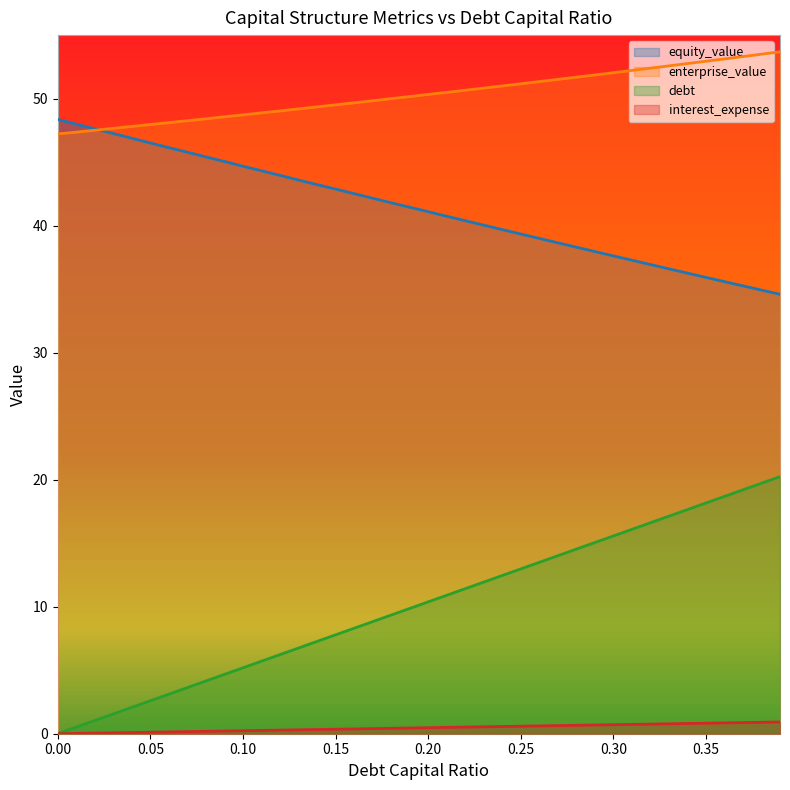

Reading left to right, list all the values displayed in this chart.

equity_value: 48.4	48.0	47.6	47.2	46.9	46.5	46.1	45.8	45.4	45.0	44.7	44.3	44.0	43.6	43.2	42.9	42.5	42.2	41.8	41.5	41.1	40.7	40.4	40.0	39.7	39.3	39.0	38.7	38.3	38.0	37.6	37.3	36.9	36.6	36.3	35.9	35.6	35.3	34.9	34.6
enterprise_value: 47.2	47.4	47.5	47.7	47.8	48.0	48.1	48.3	48.4	48.6	48.7	48.9	49.0	49.2	49.4	49.5	49.7	49.8	50.0	50.2	50.3	50.5	50.7	50.8	51.0	51.2	51.3	51.5	51.7	51.9	52.0	52.2	52.4	52.6	52.8	52.9	53.1	53.3	53.5	53.7
debt: 0.0	0.5	1.0	1.6	2.1	2.6	3.1	3.6	4.2	4.7	5.2	5.7	6.2	6.7	7.3	7.8	8.3	8.8	9.3	9.9	10.4	10.9	11.4	11.9	12.5	13.0	13.5	14.0	14.5	15.1	15.6	16.1	16.6	17.1	17.6	18.2	18.7	19.2	19.7	20.2
interest_expense: 0.0	0.0	0.0	0.1	0.1	0.1	0.1	0.2	0.2	0.2	0.2	0.3	0.3	0.3	0.3	0.4	0.4	0.4	0.4	0.5	0.5	0.5	0.5	0.5	0.6	0.6	0.6	0.6	0.7	0.7	0.7	0.7	0.8	0.8	0.8	0.8	0.9	0.9	0.9	0.9